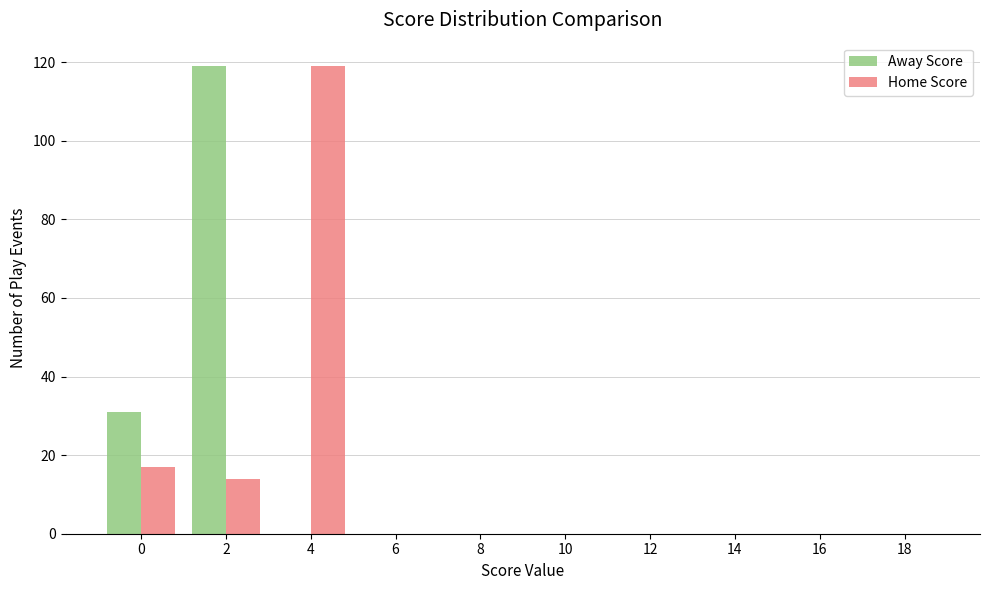

Reading left to right, list all the values displayed in this chart.

Away Score: 0=31	2=119	4=0	6=0	8=0	10=0	12=0	14=0	16=0	18=0
Home Score: 0=17	2=14	4=119	6=0	8=0	10=0	12=0	14=0	16=0	18=0